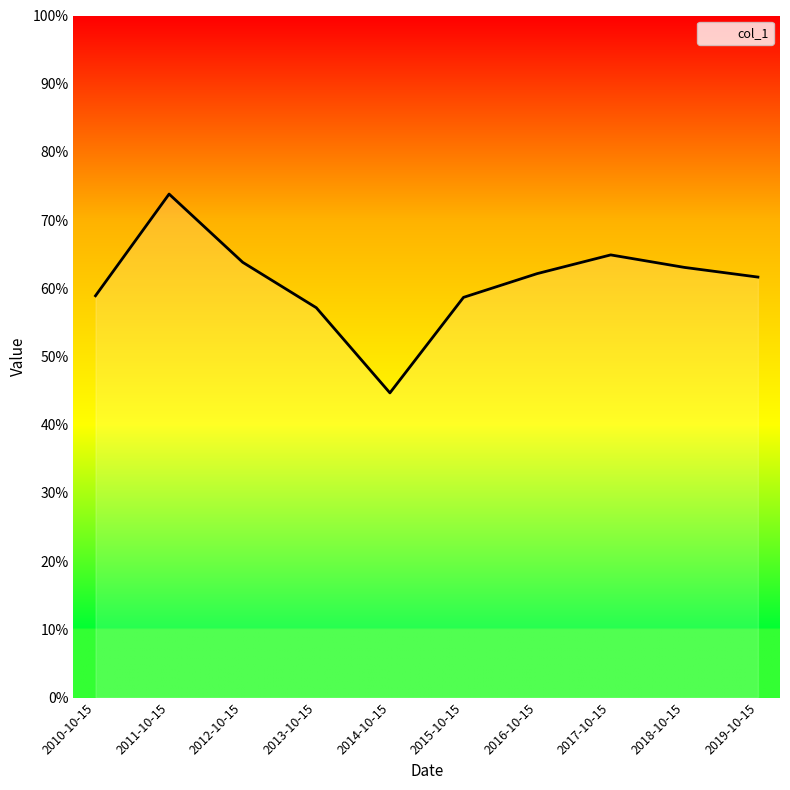

What is the value of the 6th point from the left?

0.6